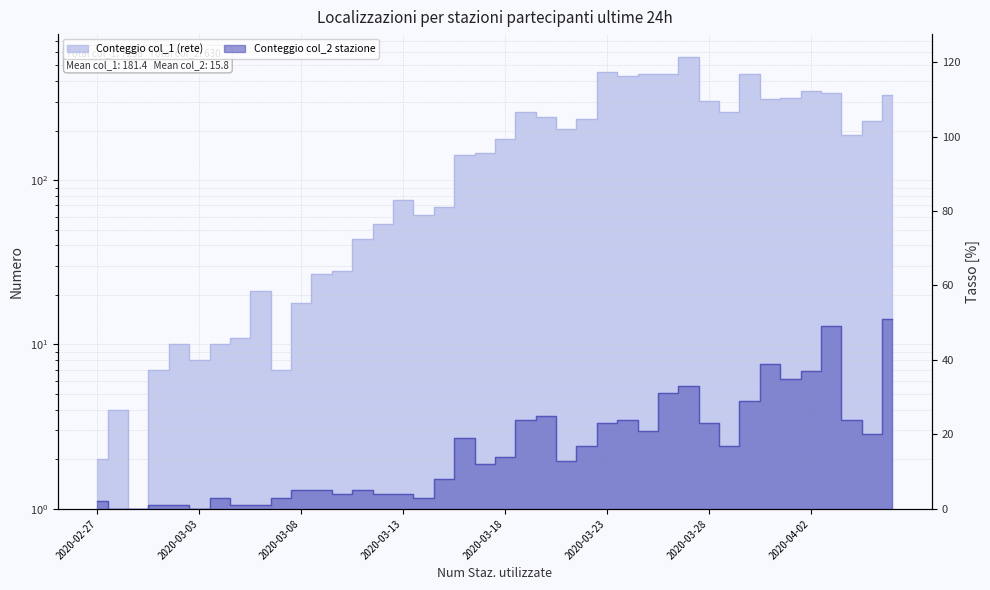

How many data points does each series have?

40